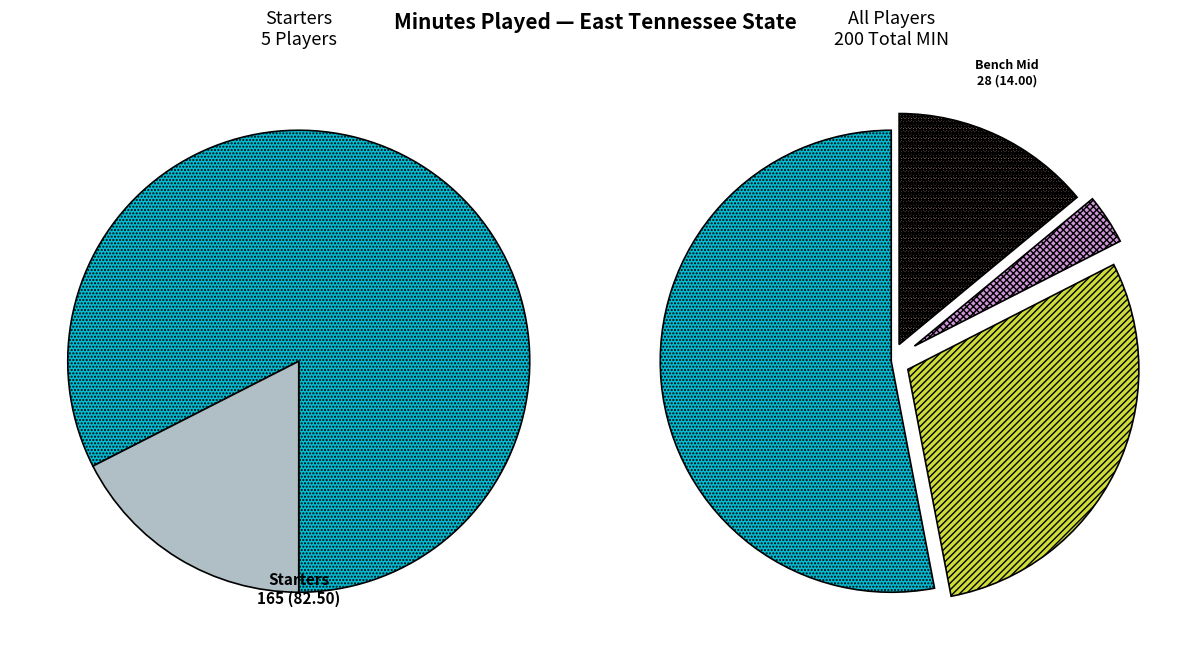

To the nearest percent, what is the difference between the J. Seymour and J. Haynes slice percentages?

4%